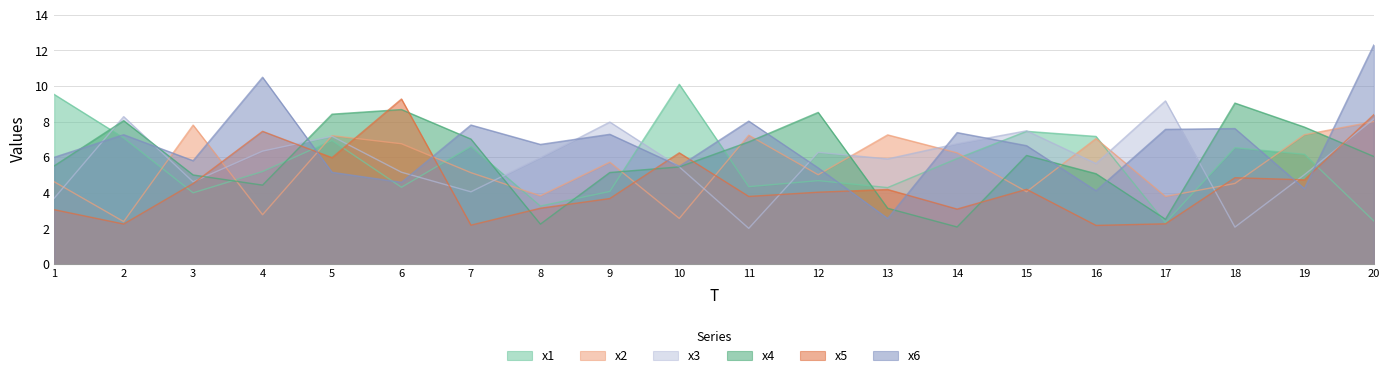

Reading right to left, what are all the values shown in this chart?

x1: 2.4	6.2	6.5	2.3	7.2	7.5	5.9	4.3	4.7	4.3	10.1	4.1	3.3	6.6	4.3	6.9	5.2	4.0	7.1	9.5
x2: 8.0	7.3	4.5	3.8	7.0	4.1	6.2	7.3	5.0	7.2	2.6	5.7	3.8	5.1	6.8	7.2	2.8	7.8	2.4	4.6
x3: 8.1	5.0	2.1	9.2	5.6	7.5	6.8	5.9	6.3	2.0	5.5	8.0	6.0	4.1	5.2	7.2	6.3	4.6	8.3	3.7
x4: 6.0	7.7	9.0	2.5	5.1	6.1	2.1	3.1	8.5	6.9	5.5	5.1	2.2	7.0	8.7	8.4	4.4	5.0	8.1	5.5
x5: 8.4	4.7	4.8	2.3	2.2	4.2	3.1	4.2	4.0	3.8	6.2	3.7	3.1	2.2	9.3	6.0	7.5	4.5	2.2	3.1
x6: 12.3	4.2	7.6	7.6	4.1	6.6	7.4	2.6	5.4	8.0	5.5	7.3	6.7	7.8	4.6	5.2	10.5	5.8	7.3	6.0